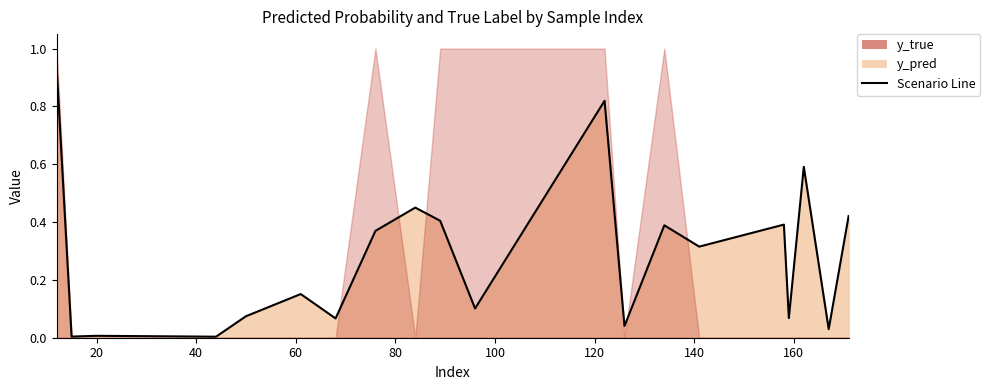

Read the value at 122.

0.8